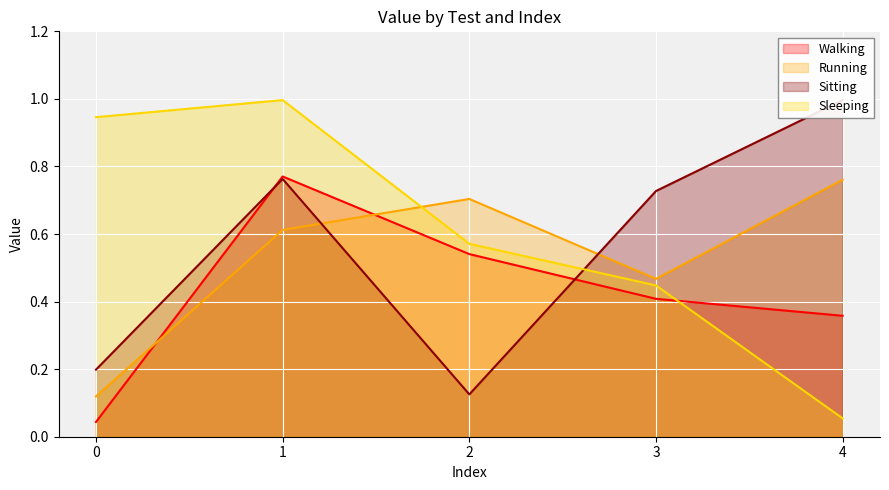

Reading left to right, list all the values displayed in this chart.

Walking: 0=0.0	1=0.8	2=0.5	3=0.4	4=0.4
Running: 0=0.1	1=0.6	2=0.7	3=0.5	4=0.8
Sitting: 0=0.2	1=0.8	2=0.1	3=0.7	4=1.0
Sleeping: 0=0.9	1=1.0	2=0.6	3=0.4	4=0.1